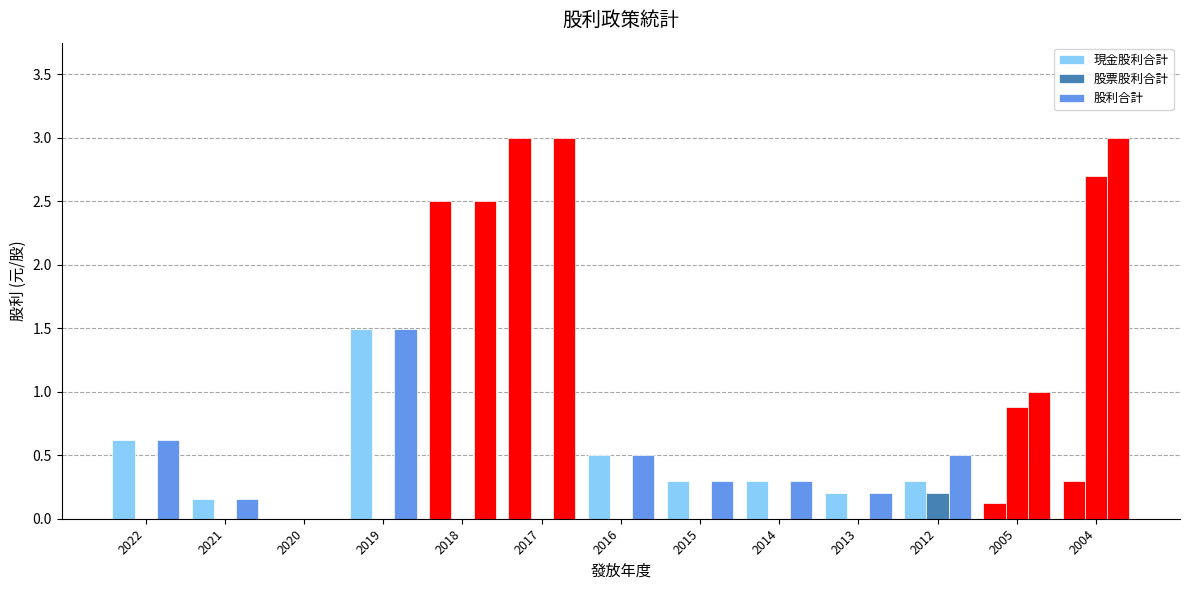

How many groups of bars are there?

13